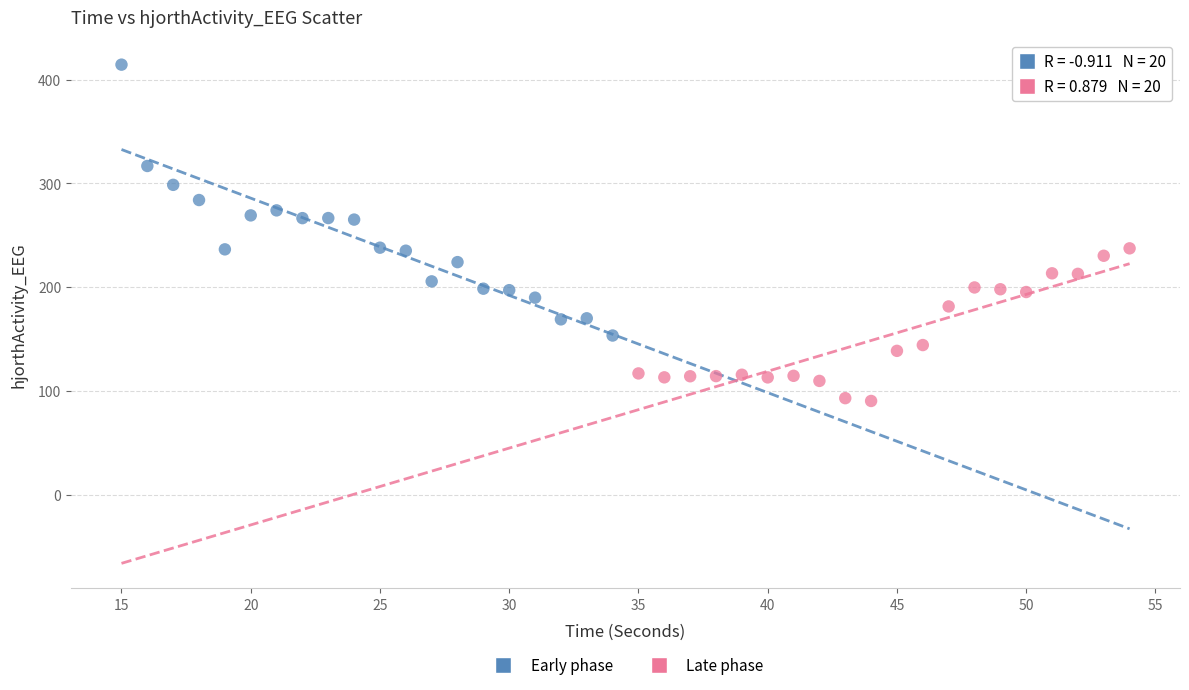

Which series reaches the minimum Y coordinate?

Late phase